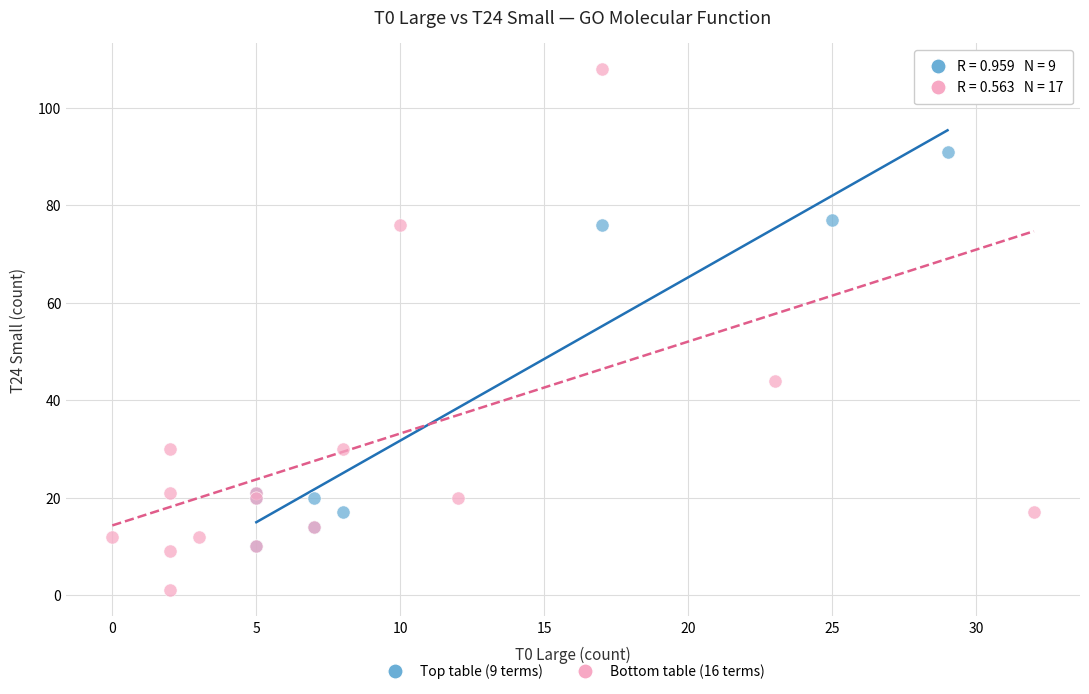

Which series has the widest spread of Y values?

Bottom table (16 terms)